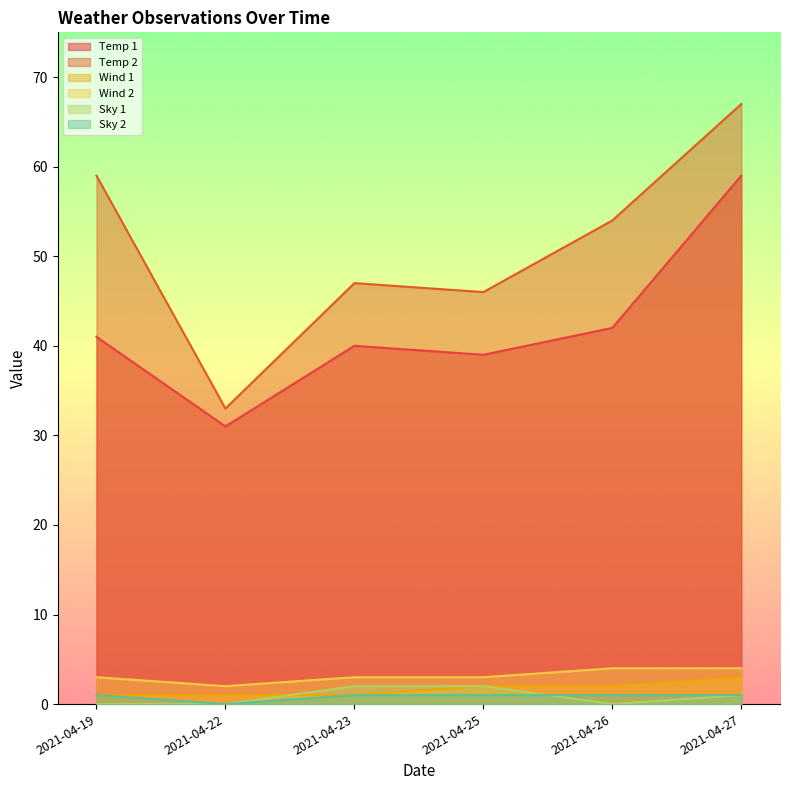

What value does the Temp 2 series have at 2021-04-25?

46